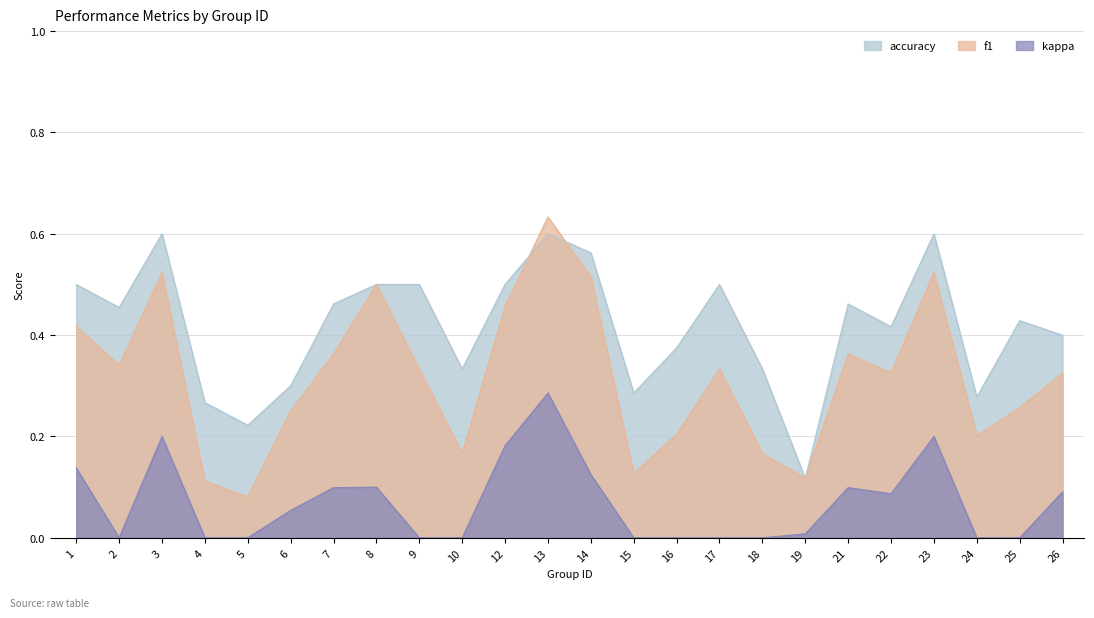

The f1 series shows 0.5 at 8. True or false?

True